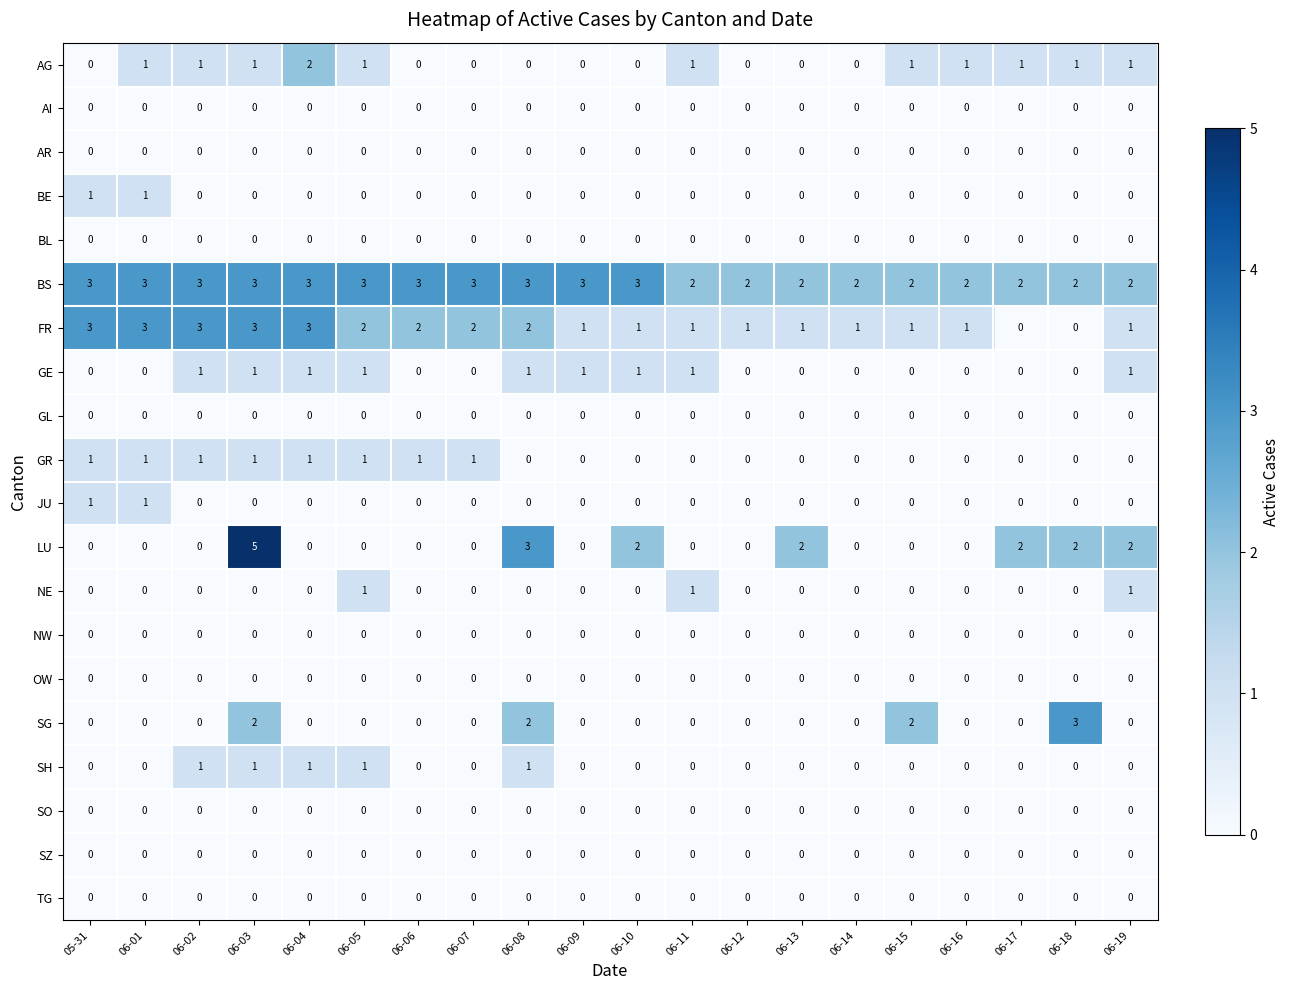

Is it true that NE equals 0 at 06-03?

True